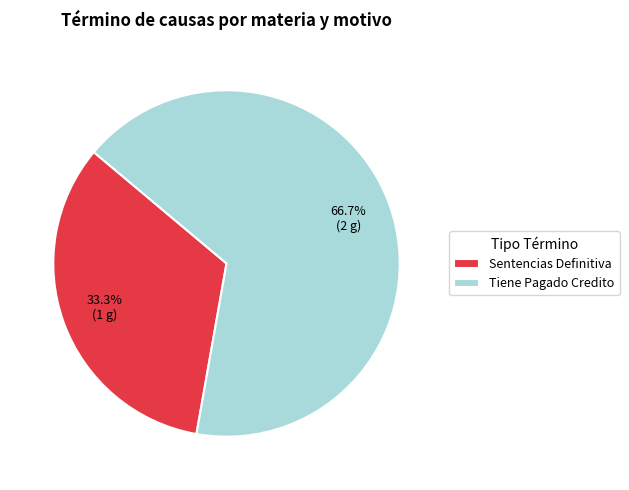

What percentage is NOT represented by Sentencias Definitiva?

66.7%